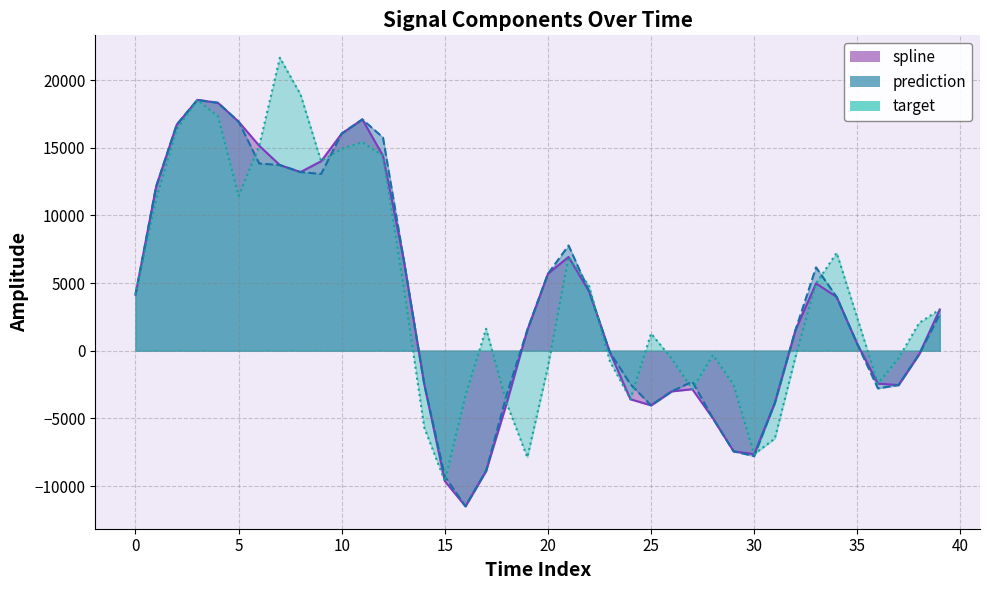

What are all the series names shown in the legend?

spline, prediction, target